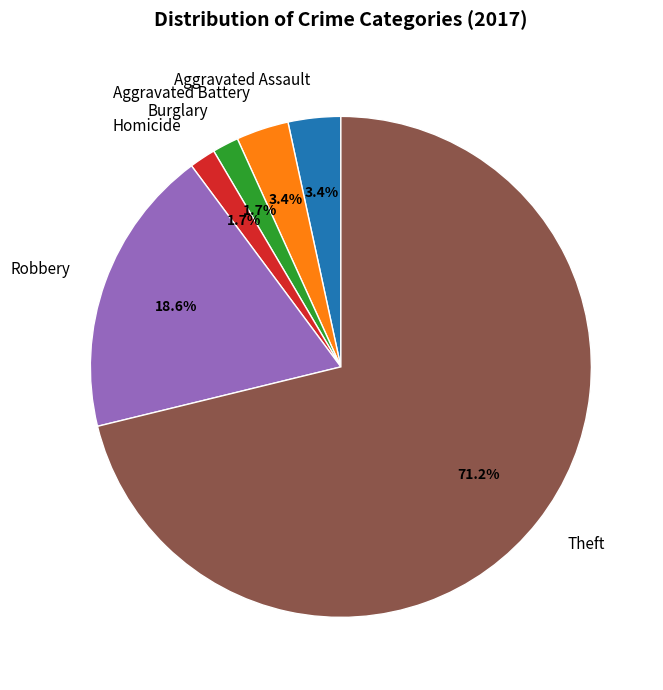

Does any single category account for the majority?

Yes